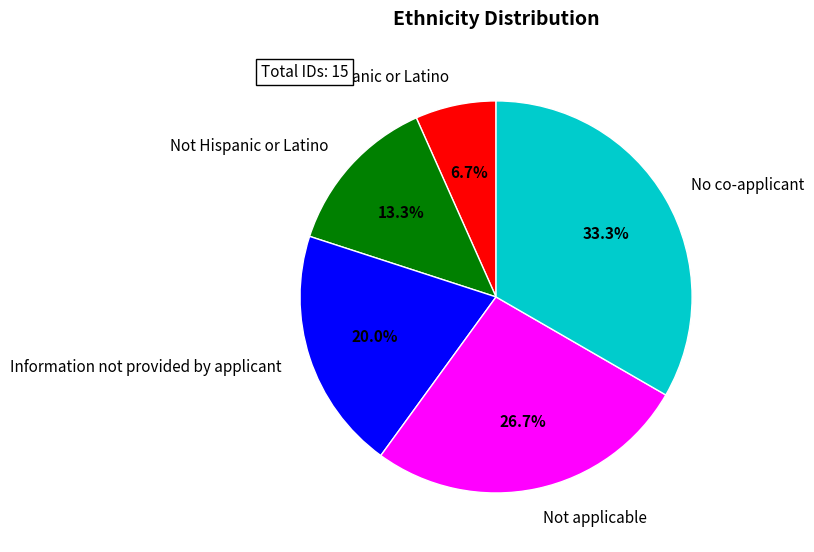

How many segments does this pie chart have?

5